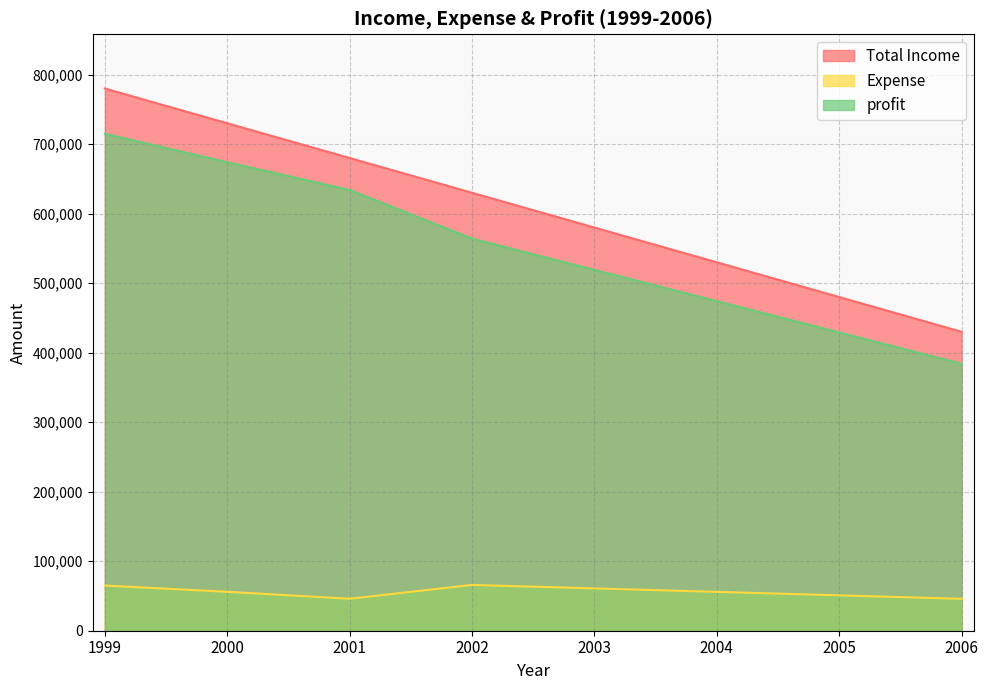

Is it true that profit equals 384101 at 2006?

True